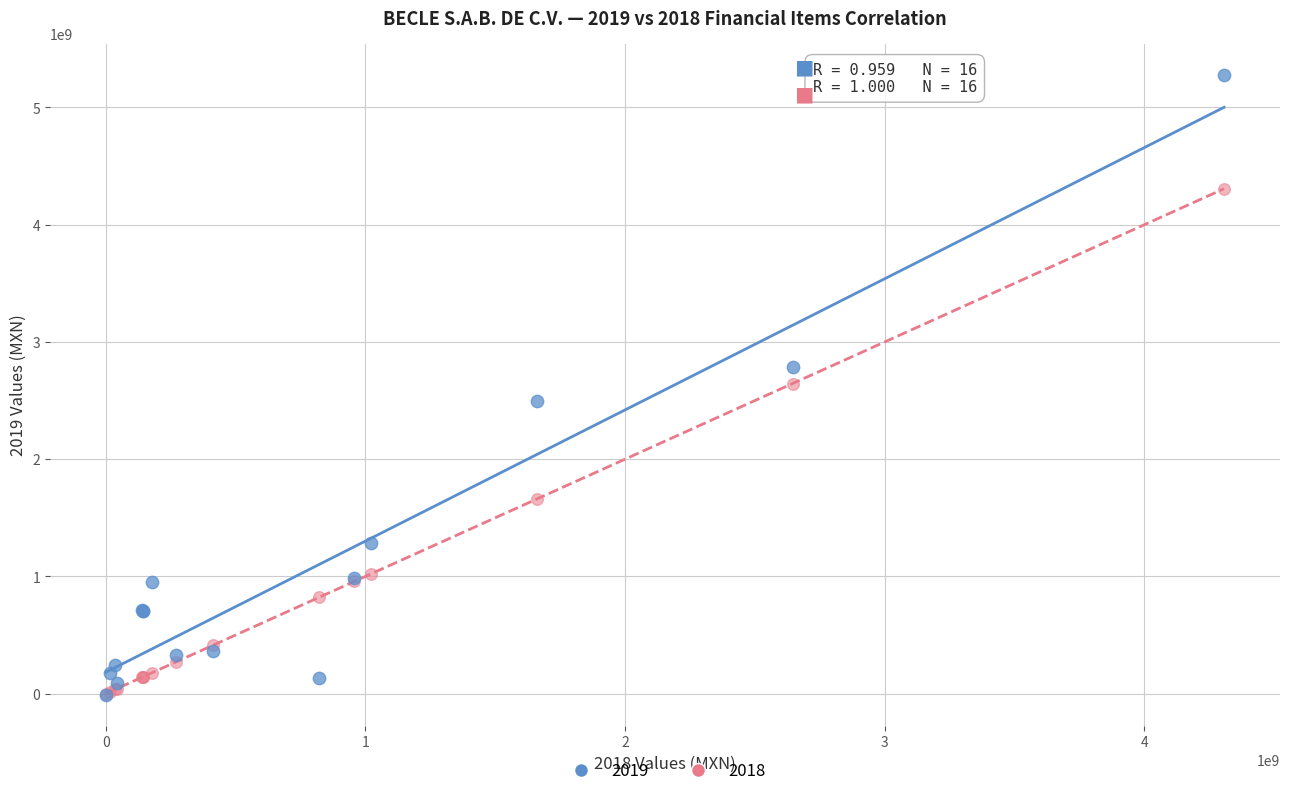

Which series contains the highest Y value?

2019